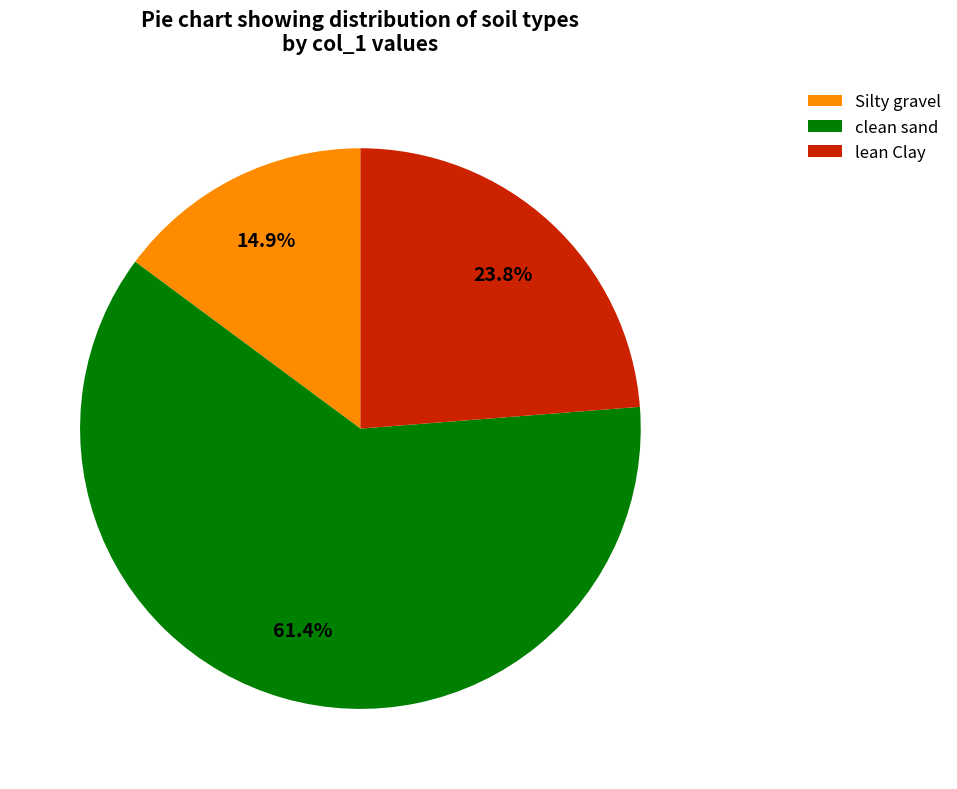

What is the ratio of the value at clean sand to the value at Silty gravel?

4.1